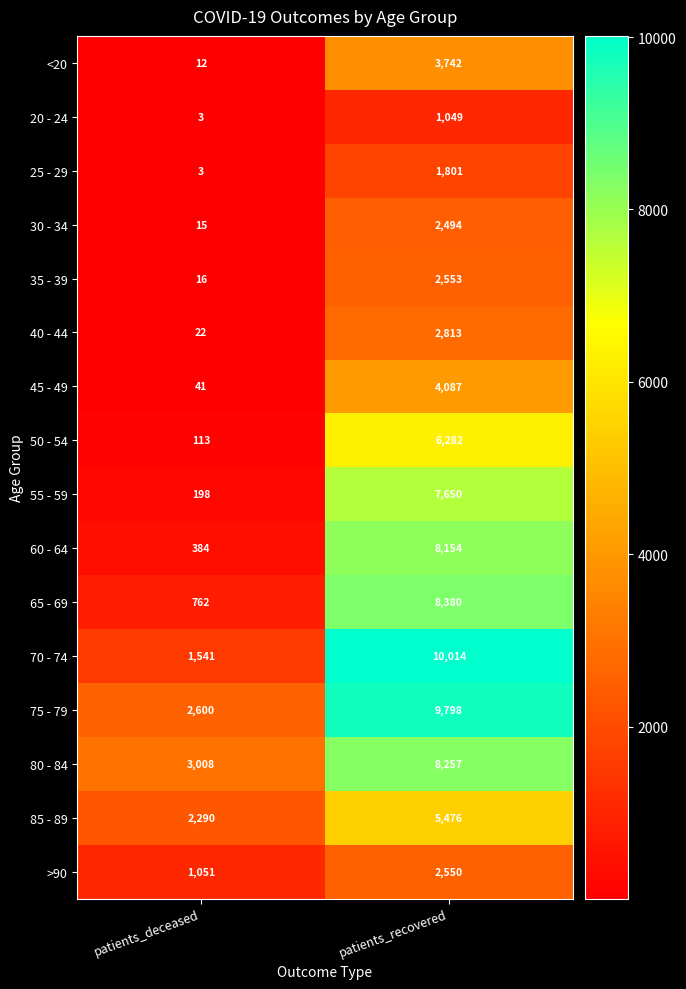

At which category does the chart reach its peak across all series?

patients_recovered